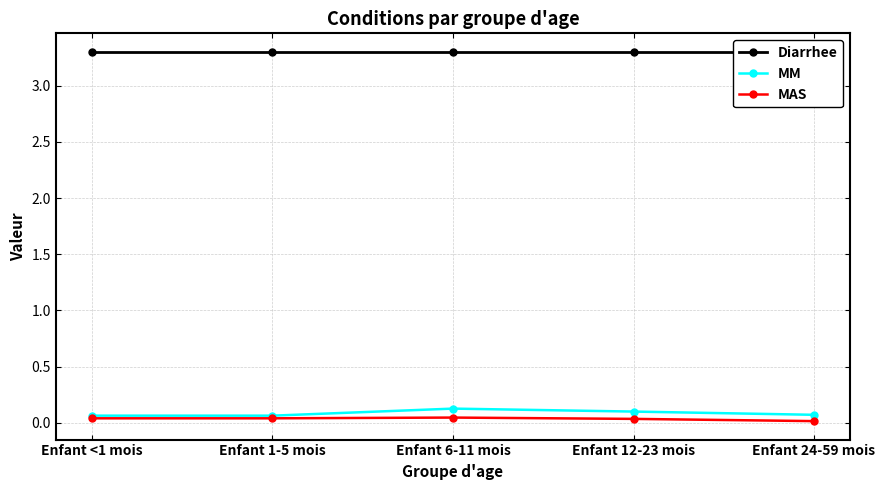

Reading left to right, extract all data points from this chart.

Diarrhee: Enfant <1 mois=3.3	Enfant 1-5 mois=3.3	Enfant 6-11 mois=3.3	Enfant 12-23 mois=3.3	Enfant 24-59 mois=3.3
MM: Enfant <1 mois=0.1	Enfant 1-5 mois=0.1	Enfant 6-11 mois=0.1	Enfant 12-23 mois=0.1	Enfant 24-59 mois=0.1
MAS: Enfant <1 mois=0.0	Enfant 1-5 mois=0.0	Enfant 6-11 mois=0.0	Enfant 12-23 mois=0.0	Enfant 24-59 mois=0.0